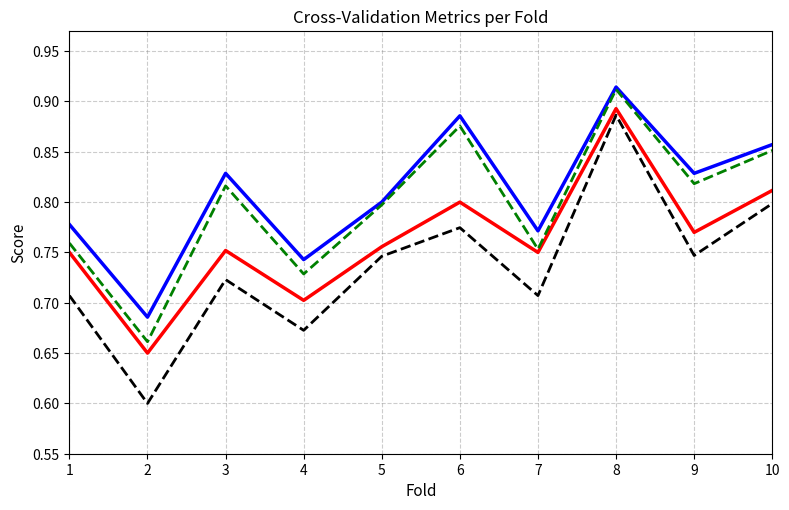

Rank the series by their average value, from highest to lowest.

accuracy, f1_score, auc, g_mean